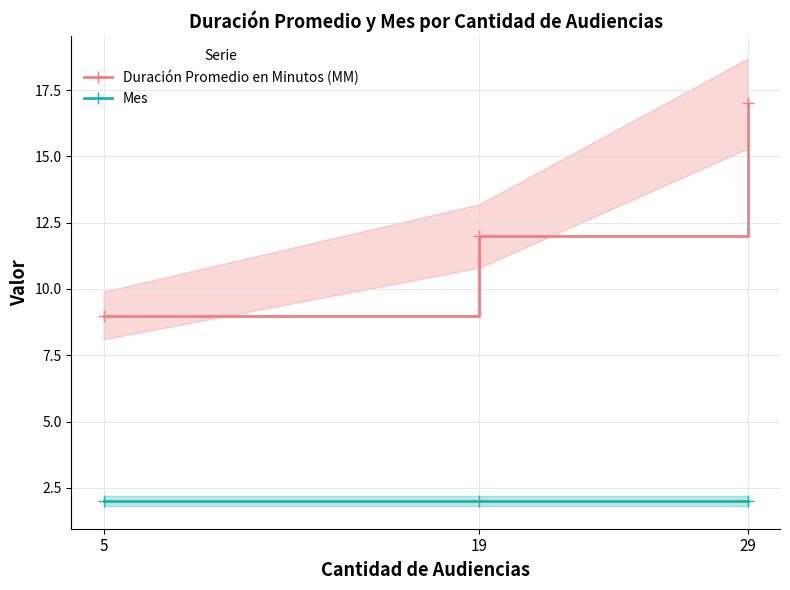

Is the value of Duración Promedio en Minutos (MM) at 5 greater than the value of Mes at 19?

Yes